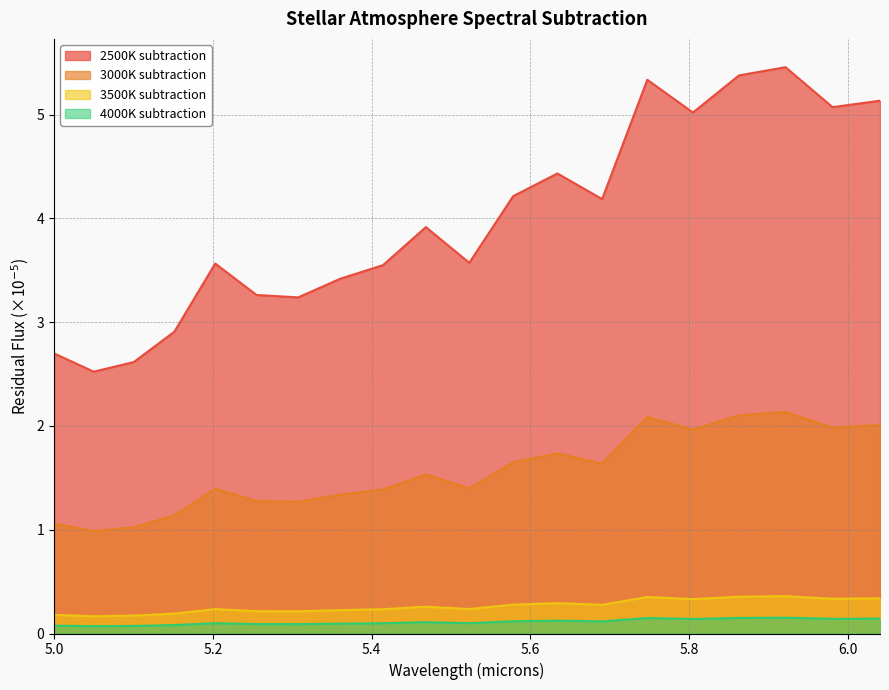

How many data points does each series have?

20